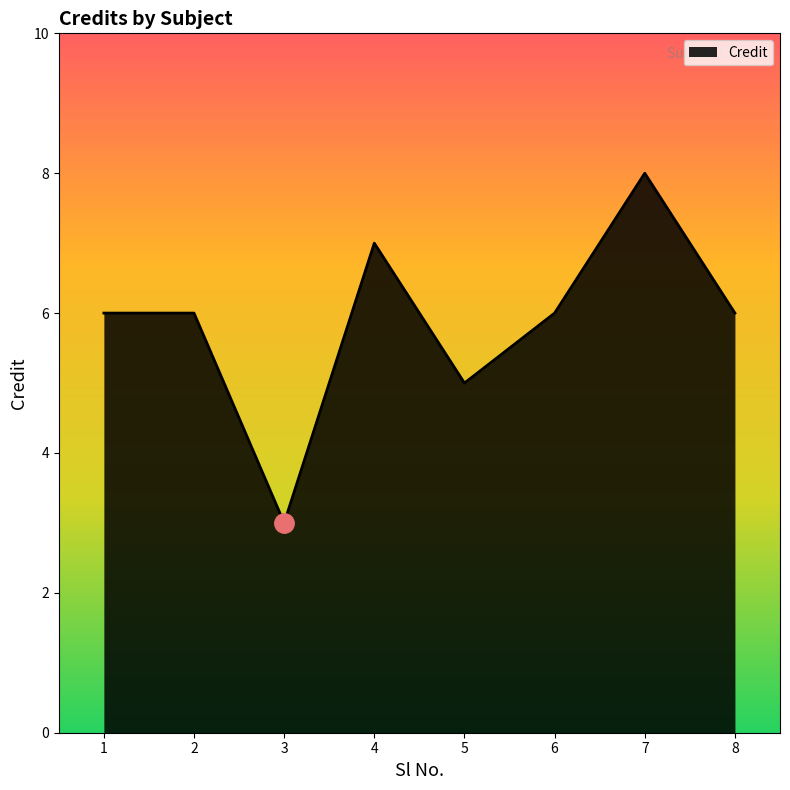

What is the maximum value shown in the chart?

8